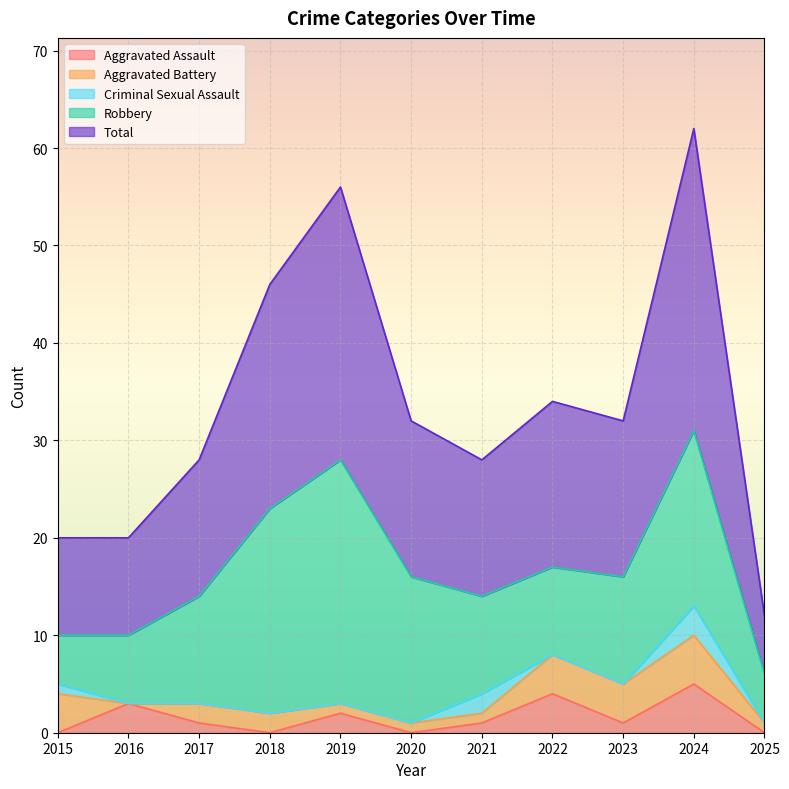

What is the difference between the maximum and minimum values in the Aggravated Battery series?

5